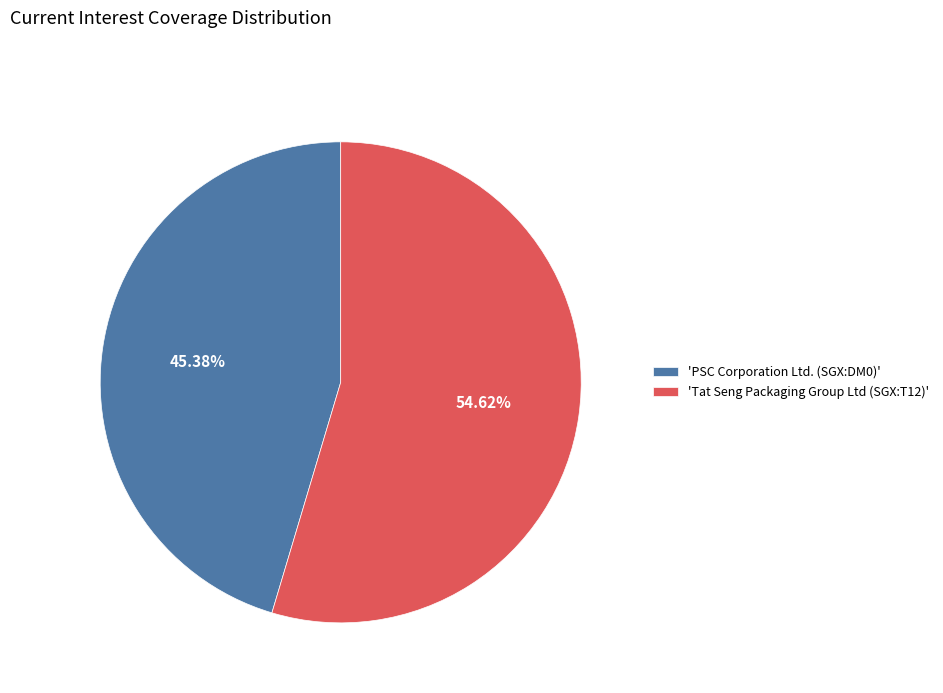

Count the number of slices in the pie.

2